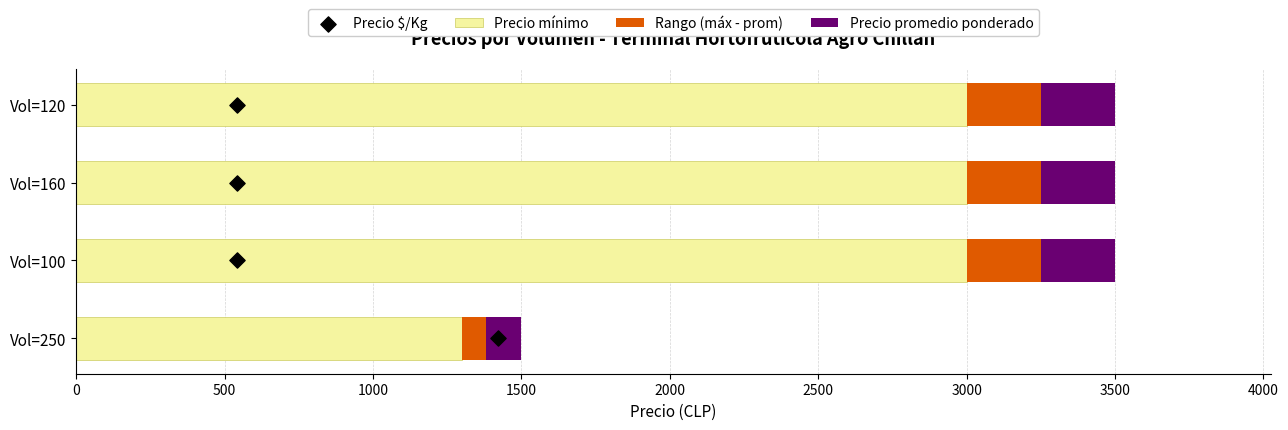

Which series has the widest spread of Y values?

Precio mínimo